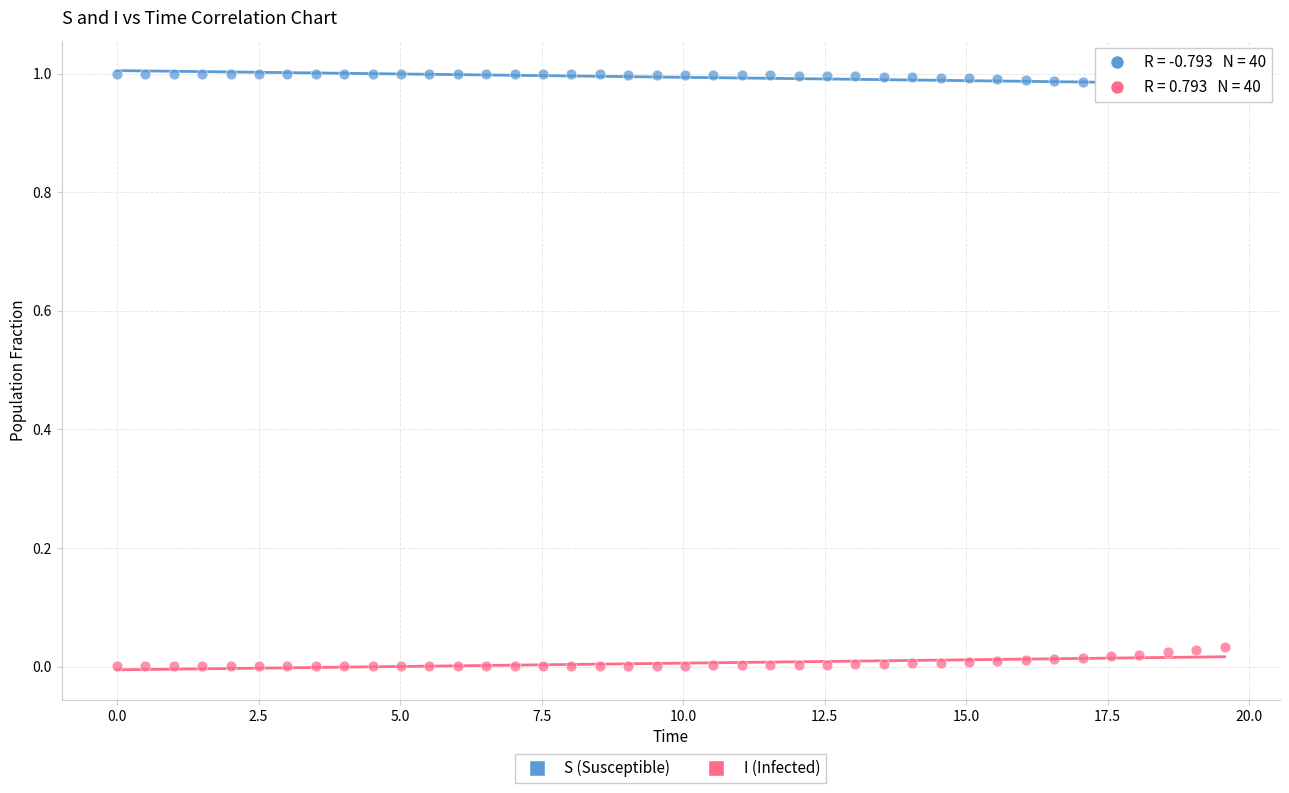

What is the X range (max minus min) for the scatter plot?

19.6